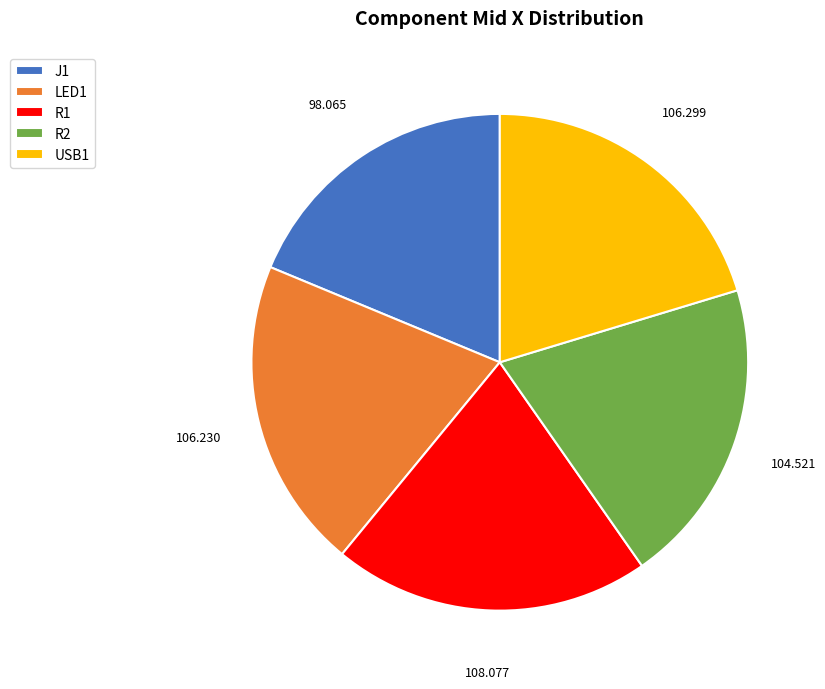

Which slice is the smallest?

J1